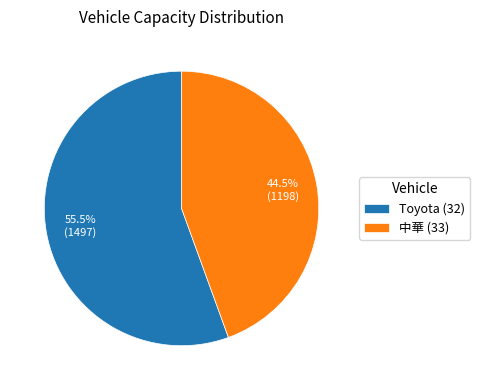

Which category accounts for the majority?

Toyota (32)